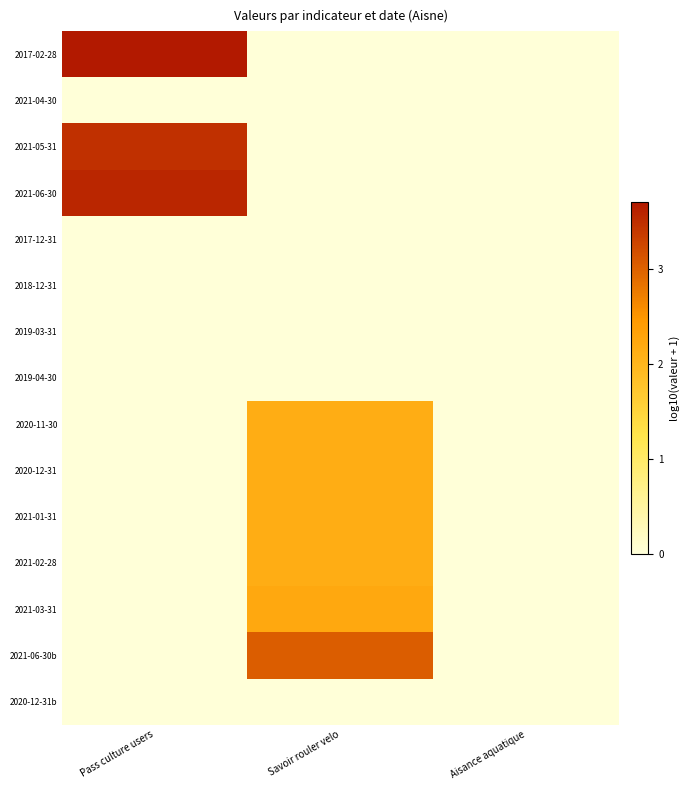

Reading left to right, extract all data points from this chart.

2017-02-28: Pass culture users=3.7	Savoir rouler velo=0.0	Aisance aquatique=0.0
2021-04-30: Pass culture users=0.0	Savoir rouler velo=0.0	Aisance aquatique=0.0
2021-05-31: Pass culture users=3.5	Savoir rouler velo=0.0	Aisance aquatique=0.0
2021-06-30: Pass culture users=3.6	Savoir rouler velo=0.0	Aisance aquatique=0.0
2017-12-31: Pass culture users=0.0	Savoir rouler velo=0.0	Aisance aquatique=0.0
2018-12-31: Pass culture users=0.0	Savoir rouler velo=0.0	Aisance aquatique=0.0
2019-03-31: Pass culture users=0.0	Savoir rouler velo=0.0	Aisance aquatique=0.0
2019-04-30: Pass culture users=0.0	Savoir rouler velo=0.0	Aisance aquatique=0.0
2020-11-30: Pass culture users=0.0	Savoir rouler velo=2.1	Aisance aquatique=0.0
2020-12-31: Pass culture users=0.0	Savoir rouler velo=2.1	Aisance aquatique=0.0
2021-01-31: Pass culture users=0.0	Savoir rouler velo=2.1	Aisance aquatique=0.0
2021-02-28: Pass culture users=0.0	Savoir rouler velo=2.1	Aisance aquatique=0.0
2021-03-31: Pass culture users=0.0	Savoir rouler velo=2.2	Aisance aquatique=0.0
2021-06-30b: Pass culture users=0.0	Savoir rouler velo=3.0	Aisance aquatique=0.0
2020-12-31b: Pass culture users=0.0	Savoir rouler velo=0.0	Aisance aquatique=0.0